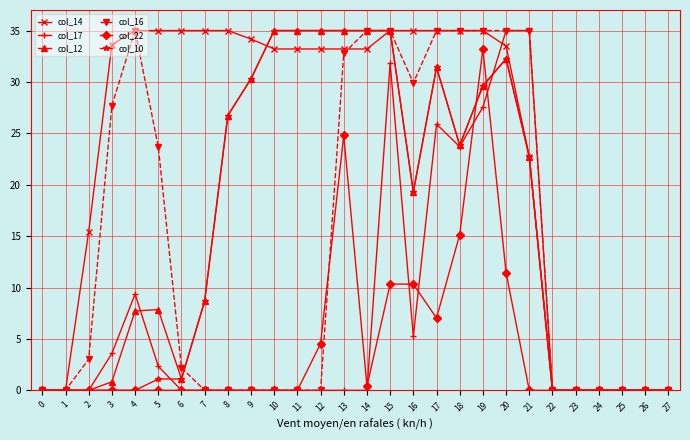

How many values in the col_12 series exceed 19?

14